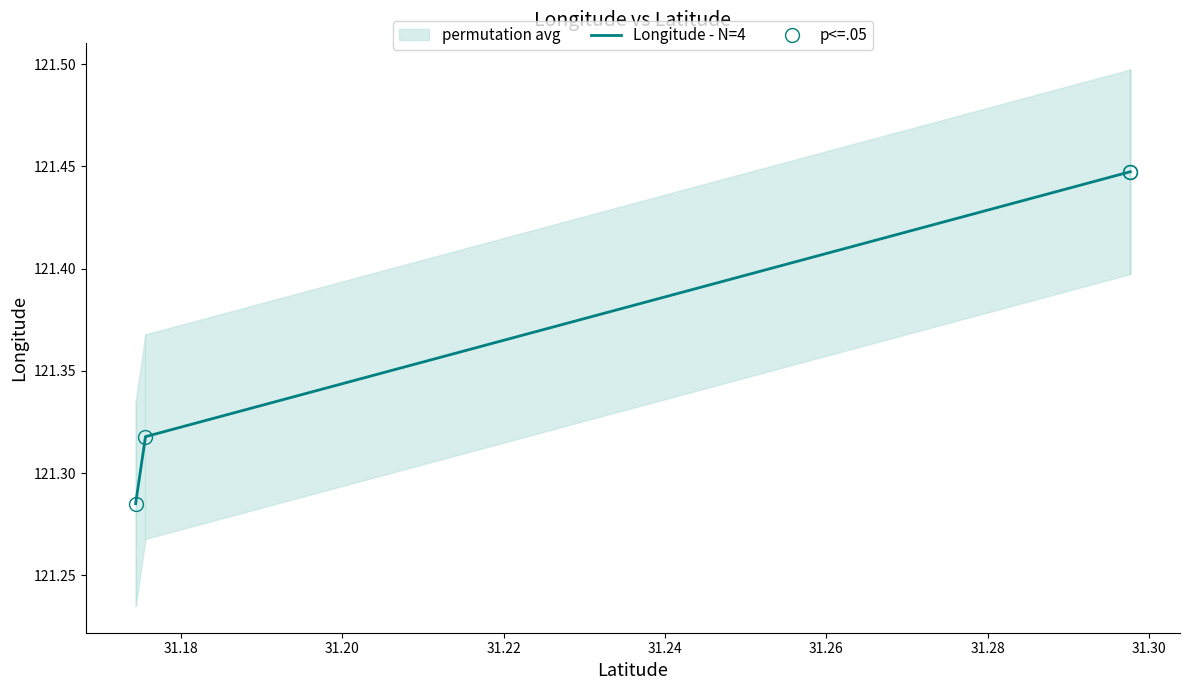

Rank the series by their maximum value, from lowest to highest.

Longitude - N=4, p<=.05